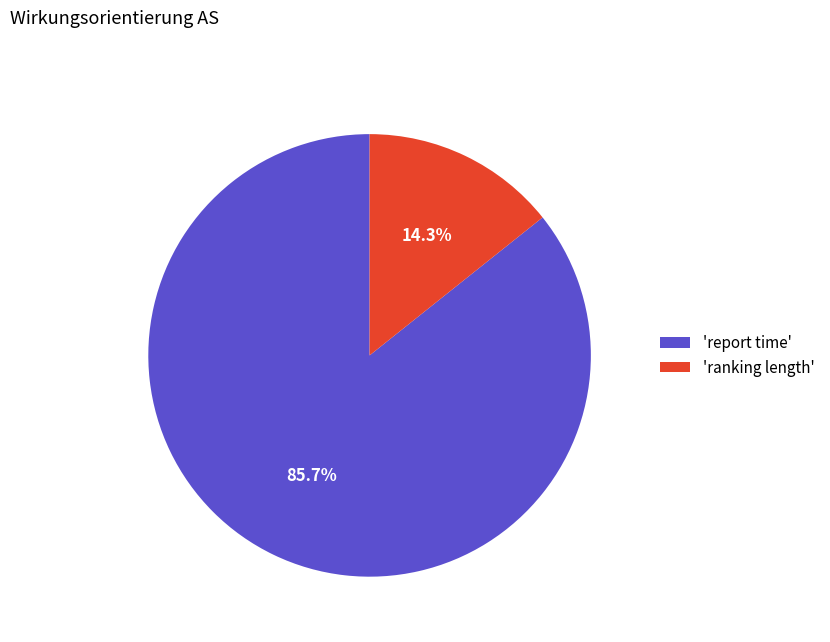

Is there any slice that represents more than half of the pie?

Yes